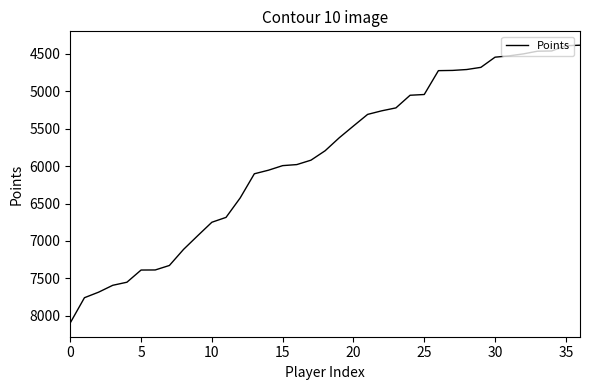

What is the maximum value shown in the chart?

8095